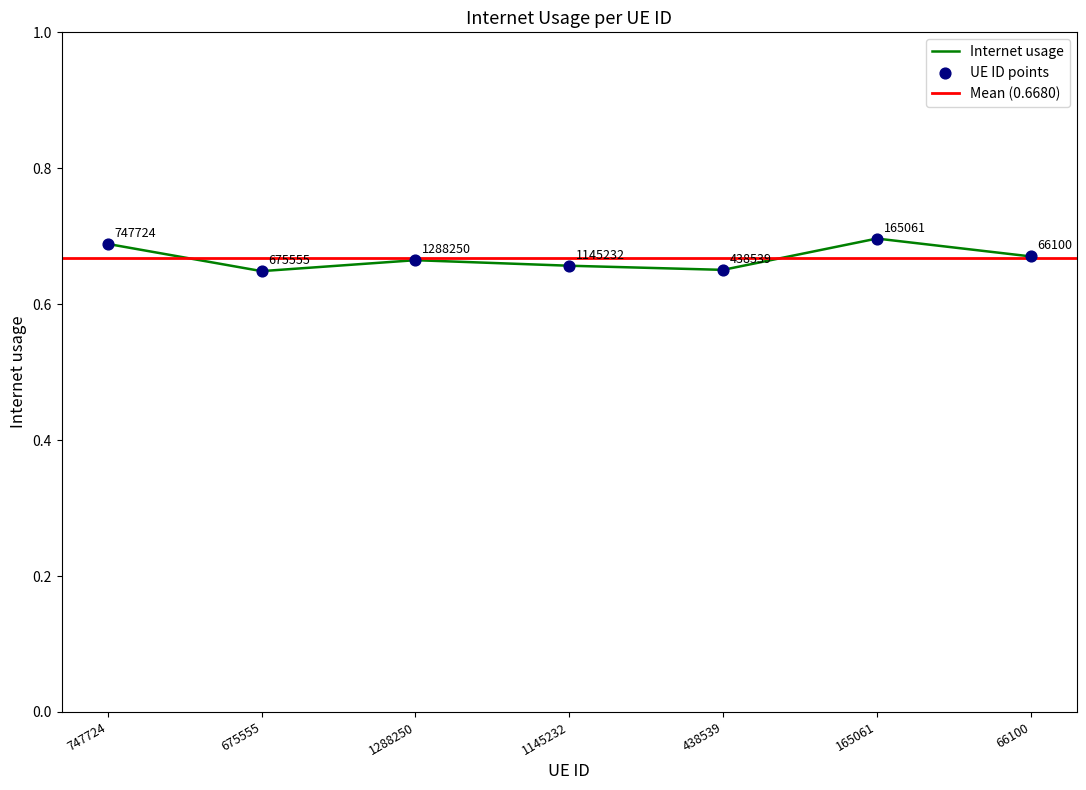

Between 747724 and 675555, which is larger?

747724